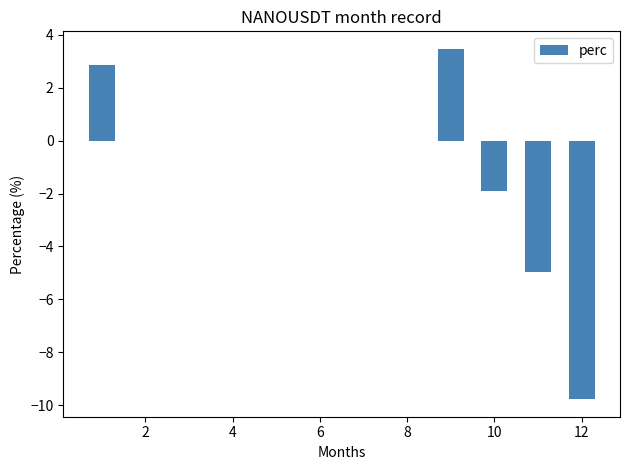

What is the minimum value shown in the chart?

-9.8